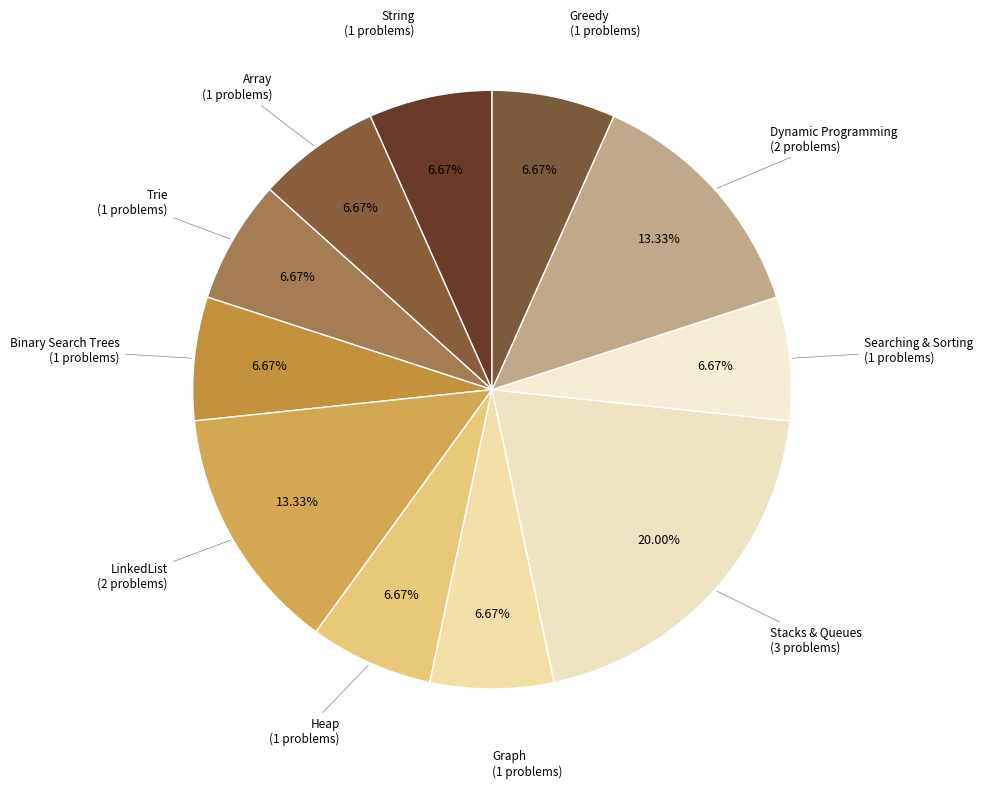

How many segments does this pie chart have?

11